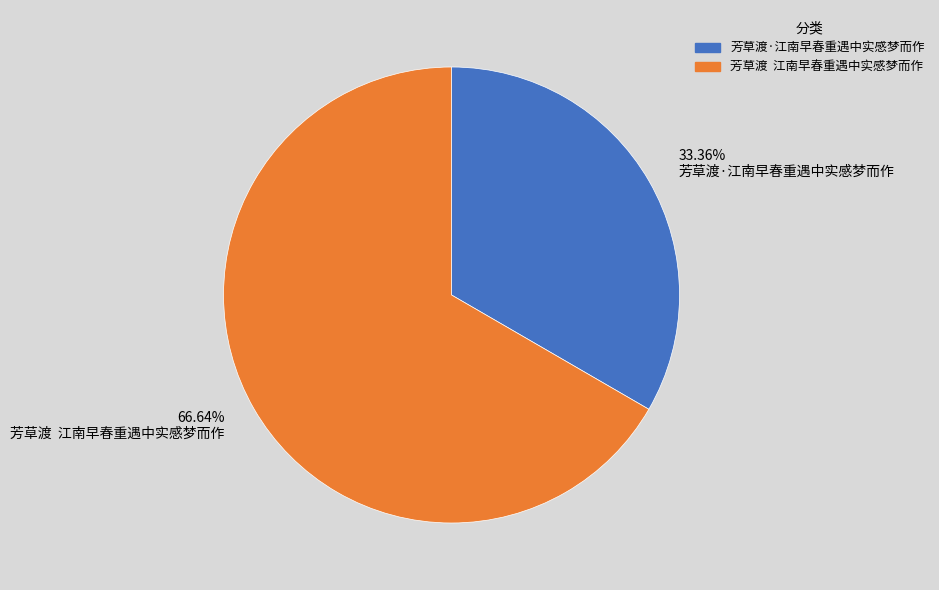

The 芳草渡·江南早春重遇中实感梦而作 slice represents 45% of the pie. True or false?

False